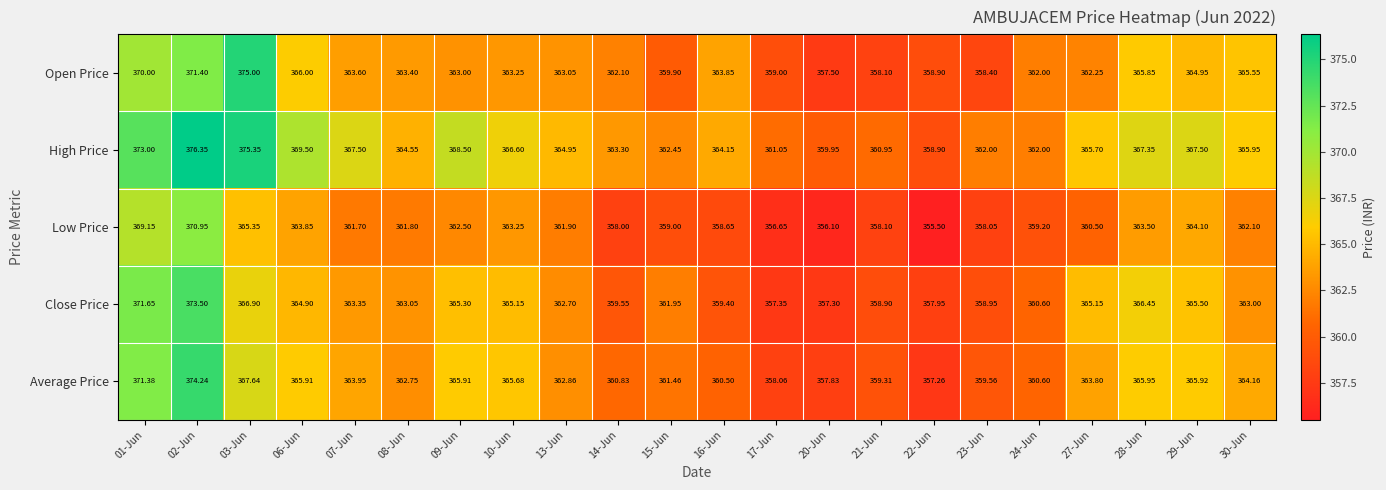

How many data points in Low Price are less than 361?

10